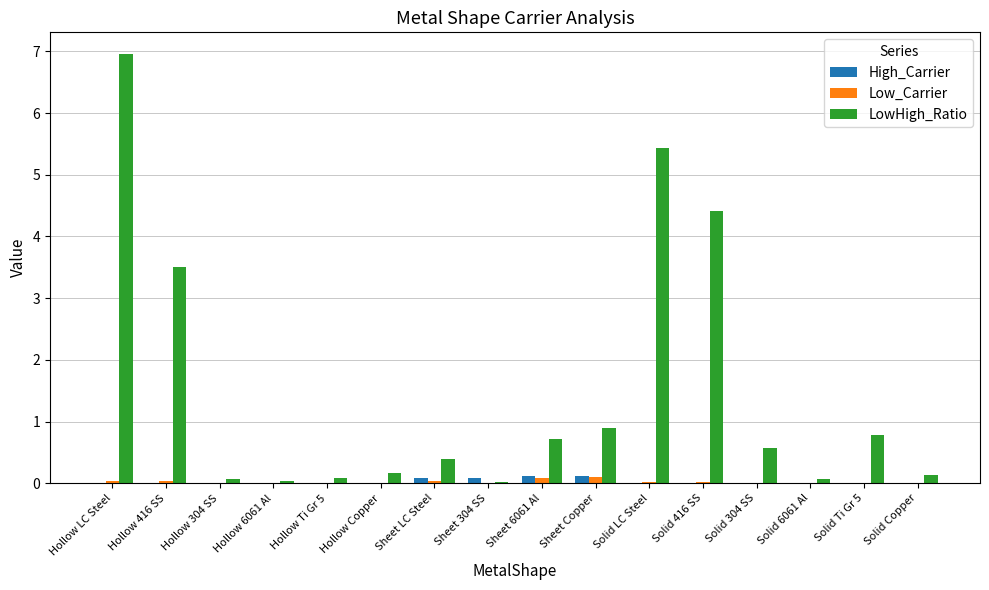

What is the sum of all LowHigh_Ratio values?

24.2